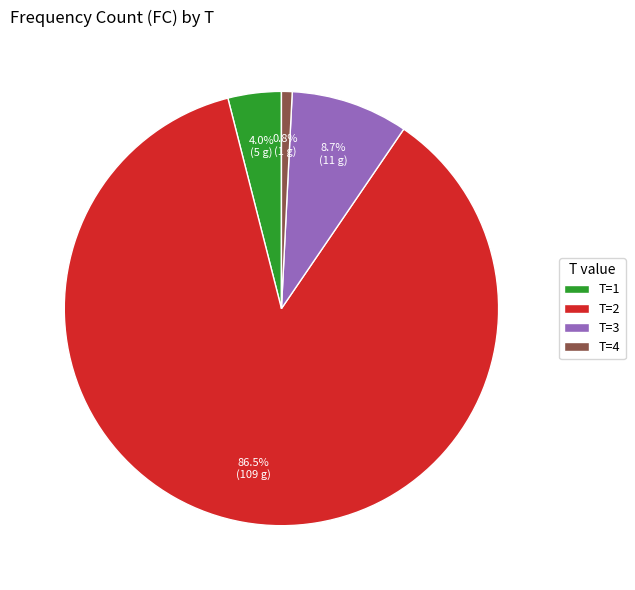

Which slice represents more than half of the pie?

T=2